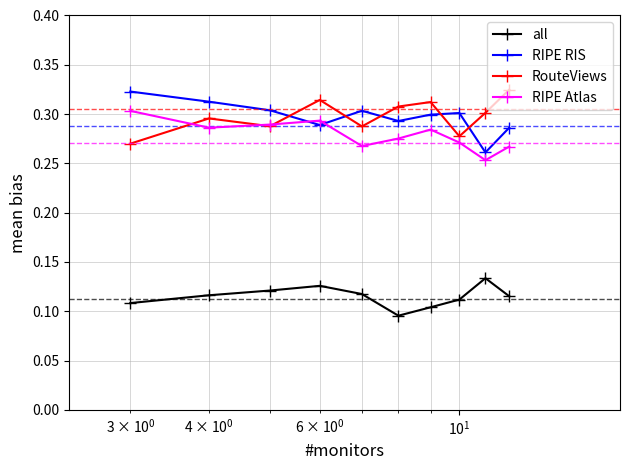

What is the sum of all RIPE Atlas values?

2.8